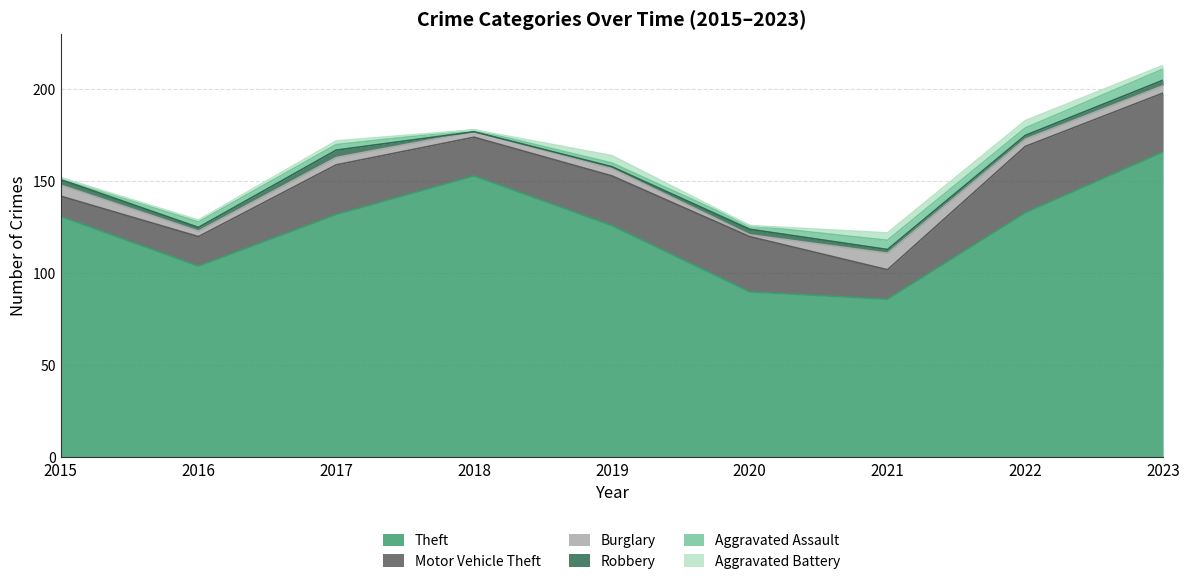

Is it true that Aggravated Assault equals 6 at 2023?

True